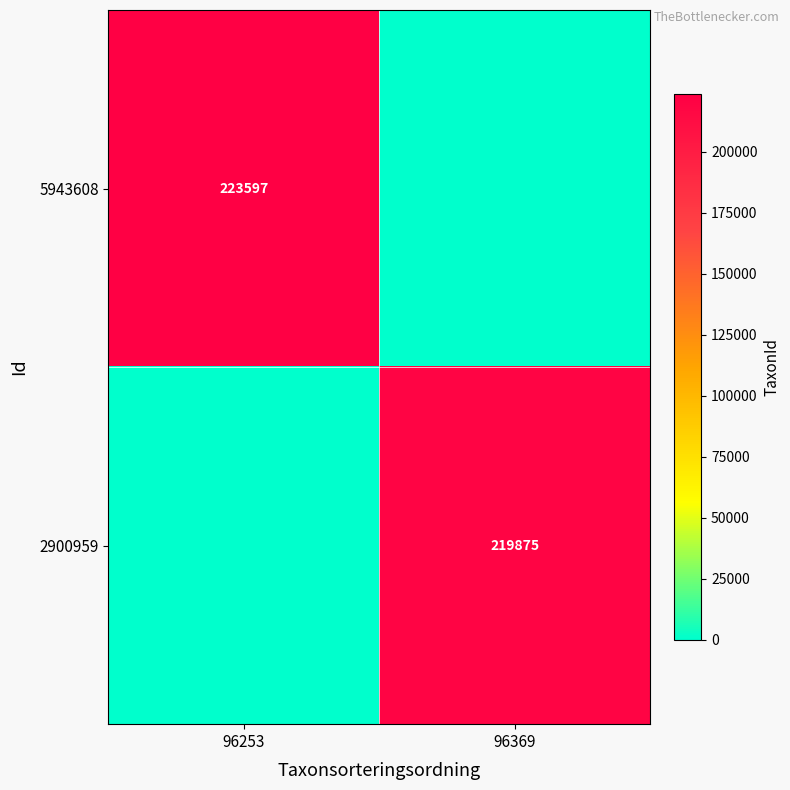

Is it true that 2900959 equals 219875 at 96369?

True